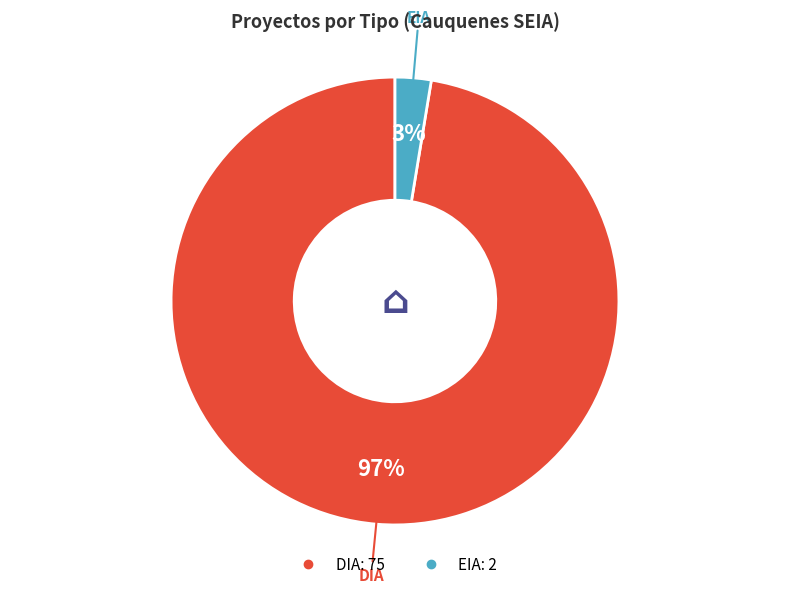

To the nearest percent, what portion does DIA represent?

97%